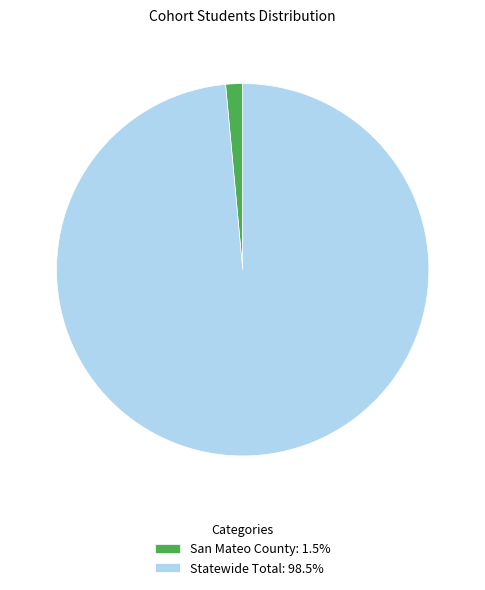

Combined, do San Mateo County: 1.5% and Statewide Total: 98.5% account for over 50%?

Yes